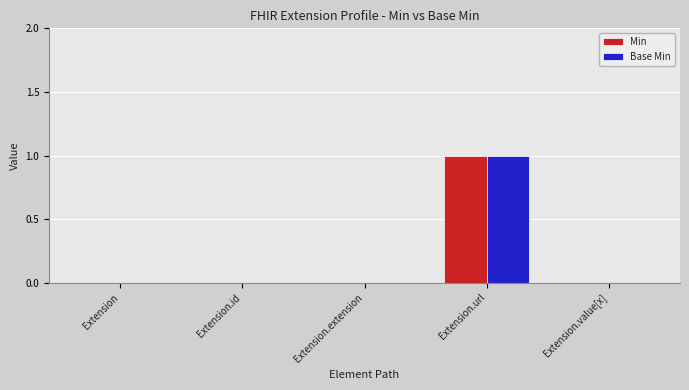

Reading right to left, what are all the values shown in this chart?

Min: Extension.value[x]=0	Extension.url=1	Extension.extension=0	Extension.id=0	Extension=0
Base Min: Extension.value[x]=0	Extension.url=1	Extension.extension=0	Extension.id=0	Extension=0